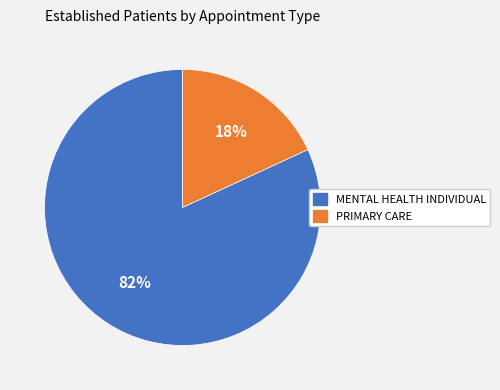

To the nearest percent, what portion does PRIMARY CARE represent?

18%